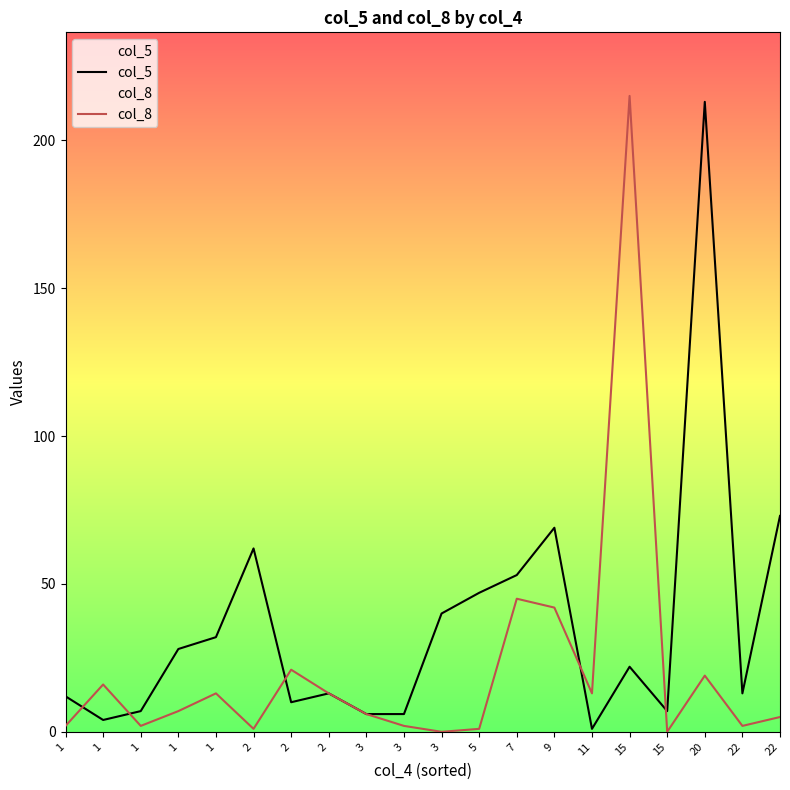

Rank the series by their average value, from highest to lowest.

col_5, col_8